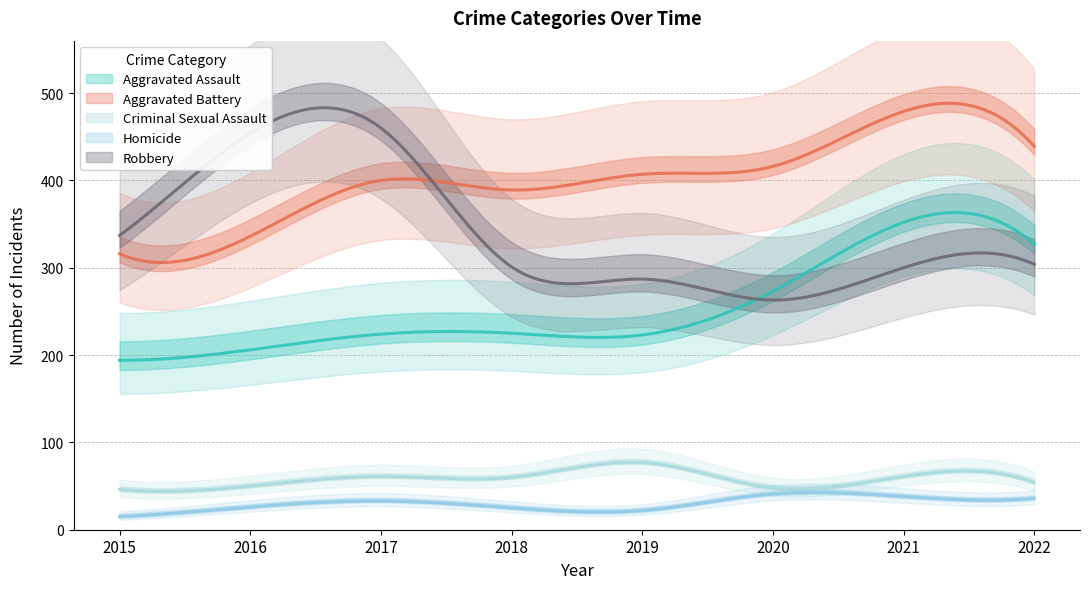

What is the spread (max minus min) of values at 2021?

441